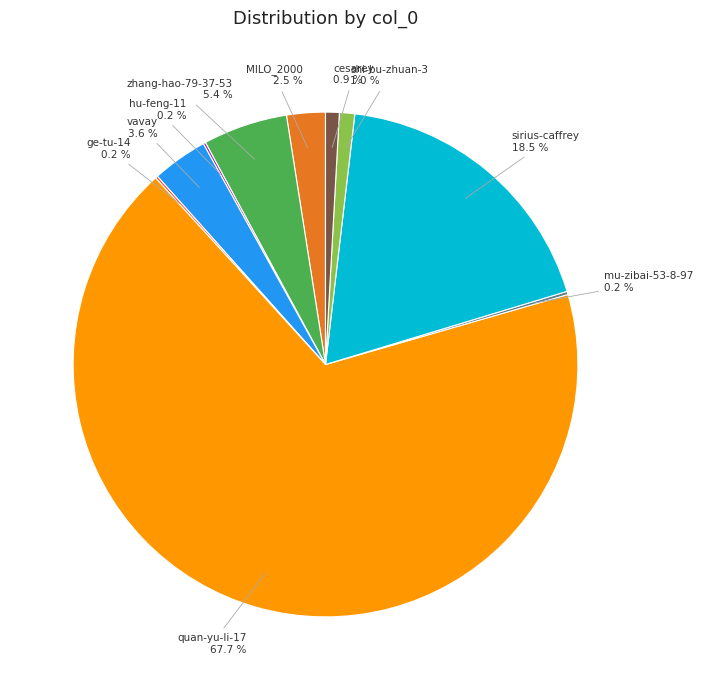

Is there a majority slice in this chart?

Yes